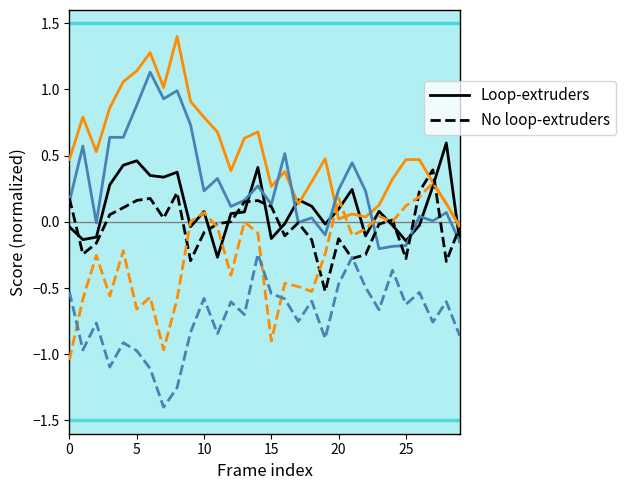

What is the greatest value displayed?

1.4